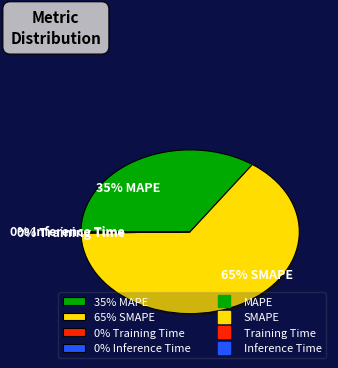

To the nearest percent, what is the difference between the largest and smallest slice percentages?

65%